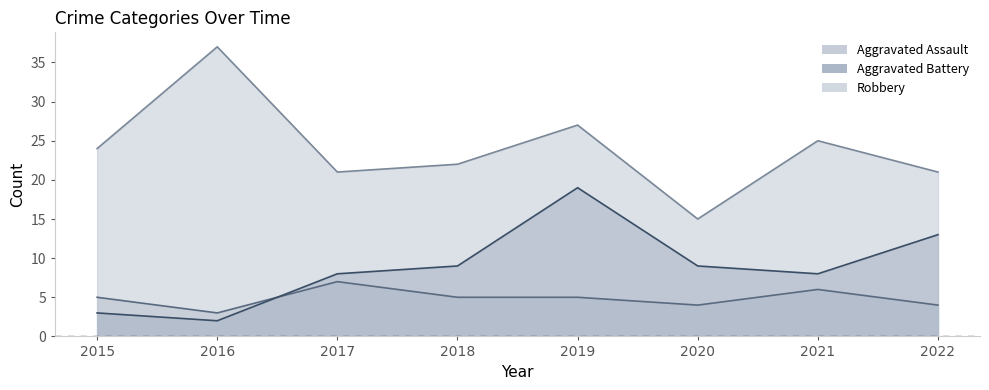

Reading right to left, extract all data points from this chart.

Aggravated Assault: 4	6	4	5	5	7	3	5
Aggravated Battery: 13	8	9	19	9	8	2	3
Robbery: 21	25	15	27	22	21	37	24